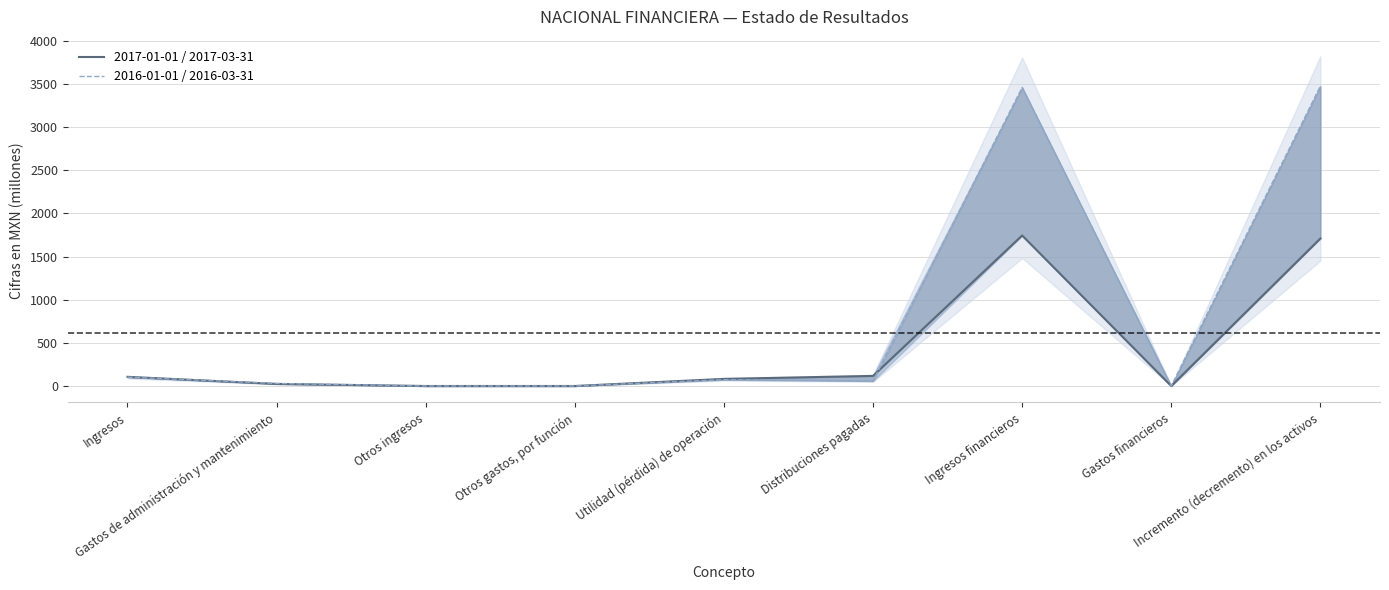

Which label corresponds to the smallest value in the chart?

Otros ingresos